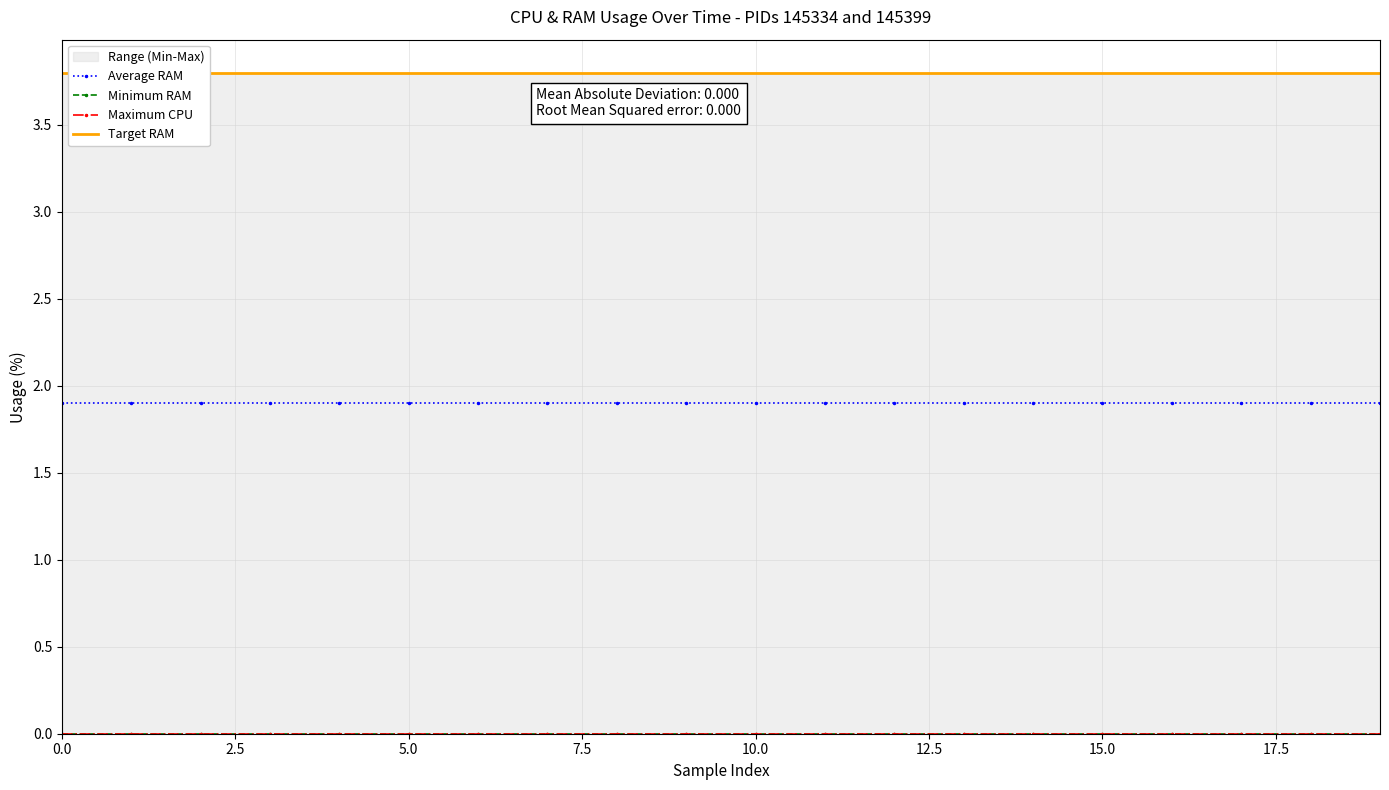

The value of RAM_145334 at 9 is 0.0. True or false?

True